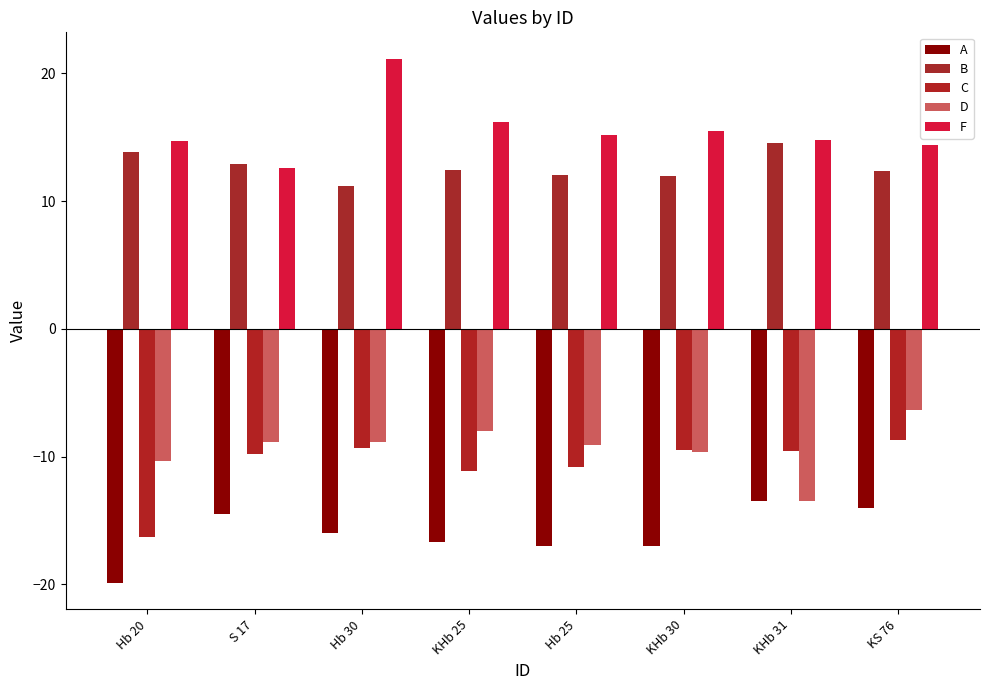

The D series shows -9.1 at Hb 25. True or false?

True